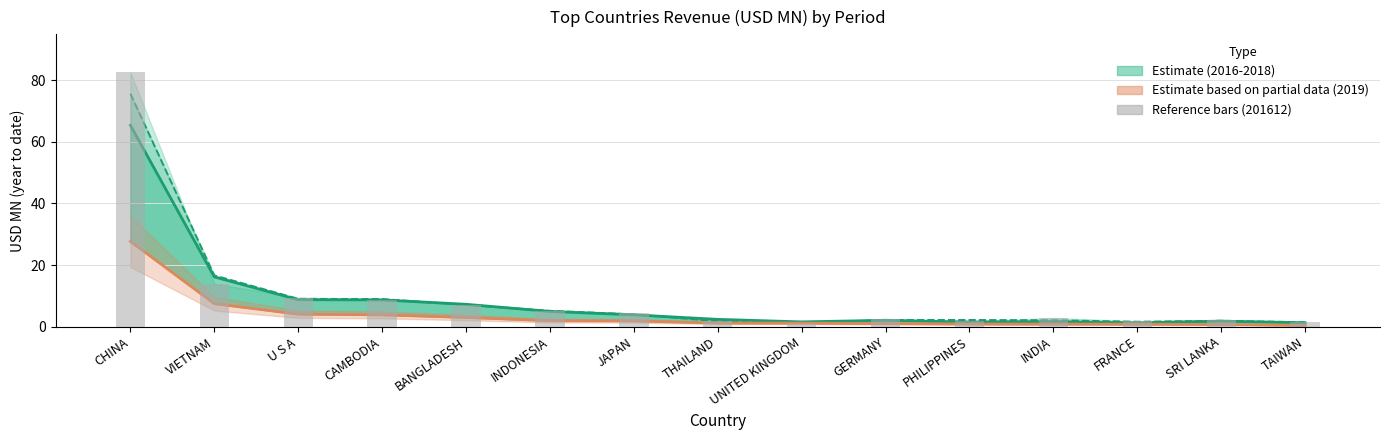

How many data points in 201612 bars are less than 2?

5